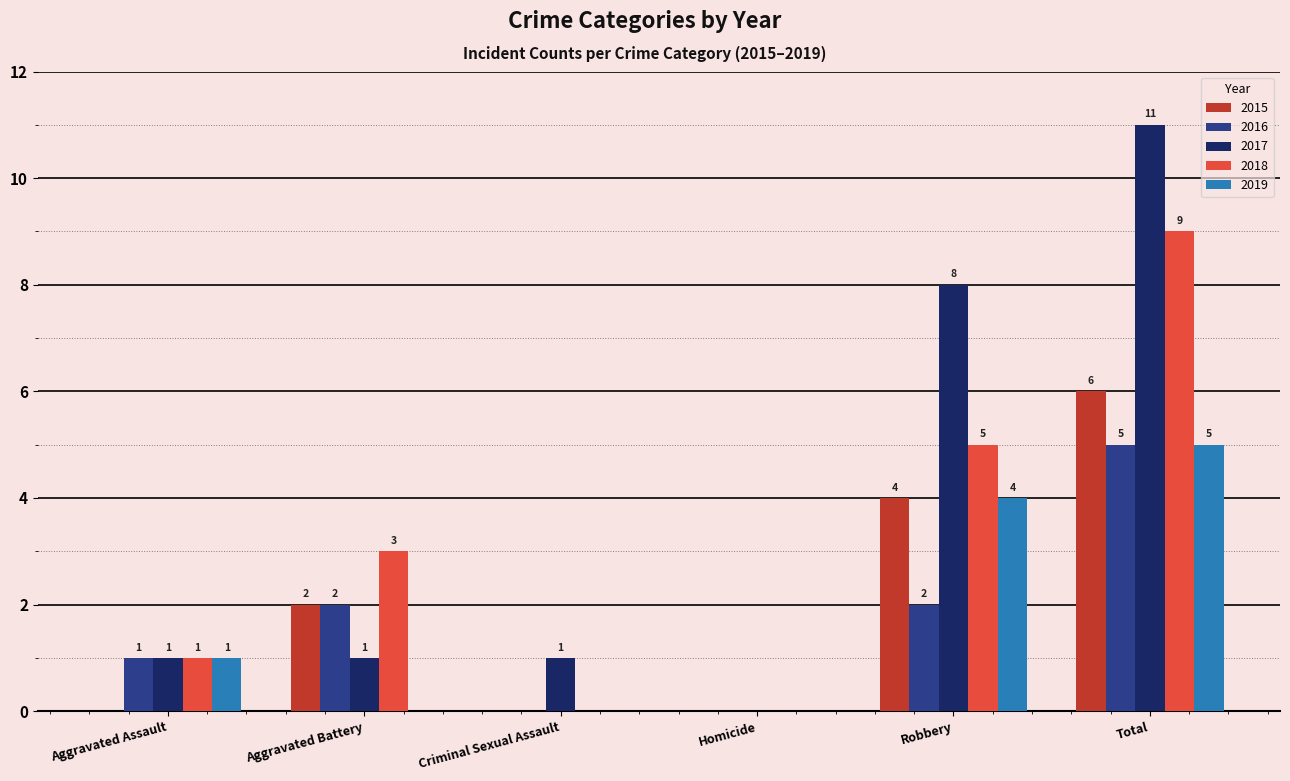

Reading right to left, extract all data points from this chart.

2015: Total=6	Robbery=4	Homicide=0	Criminal Sexual Assault=0	Aggravated Battery=2	Aggravated Assault=0
2016: Total=5	Robbery=2	Homicide=0	Criminal Sexual Assault=0	Aggravated Battery=2	Aggravated Assault=1
2017: Total=11	Robbery=8	Homicide=0	Criminal Sexual Assault=1	Aggravated Battery=1	Aggravated Assault=1
2018: Total=9	Robbery=5	Homicide=0	Criminal Sexual Assault=0	Aggravated Battery=3	Aggravated Assault=1
2019: Total=5	Robbery=4	Homicide=0	Criminal Sexual Assault=0	Aggravated Battery=0	Aggravated Assault=1